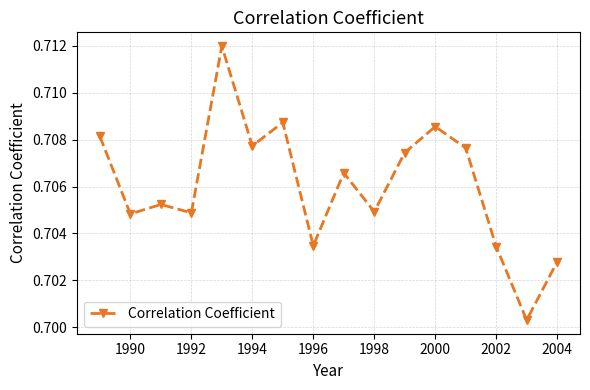

True or false: there are more than 2 points higher than both neighbors.

True